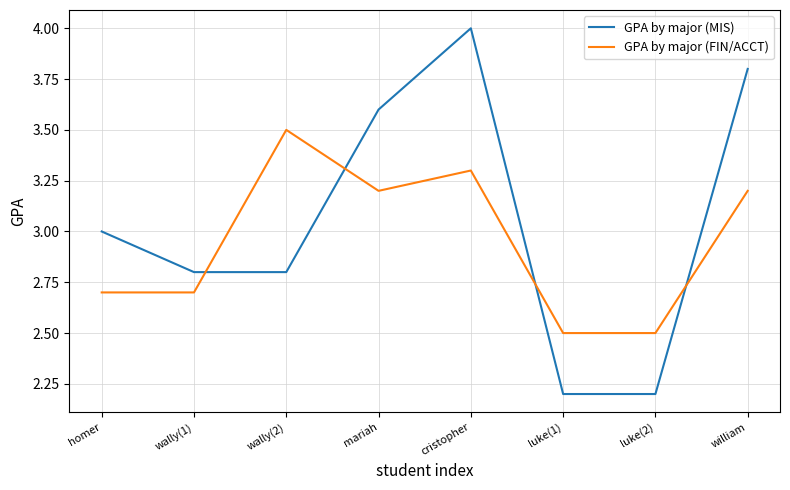

How many lines are shown in the chart?

2